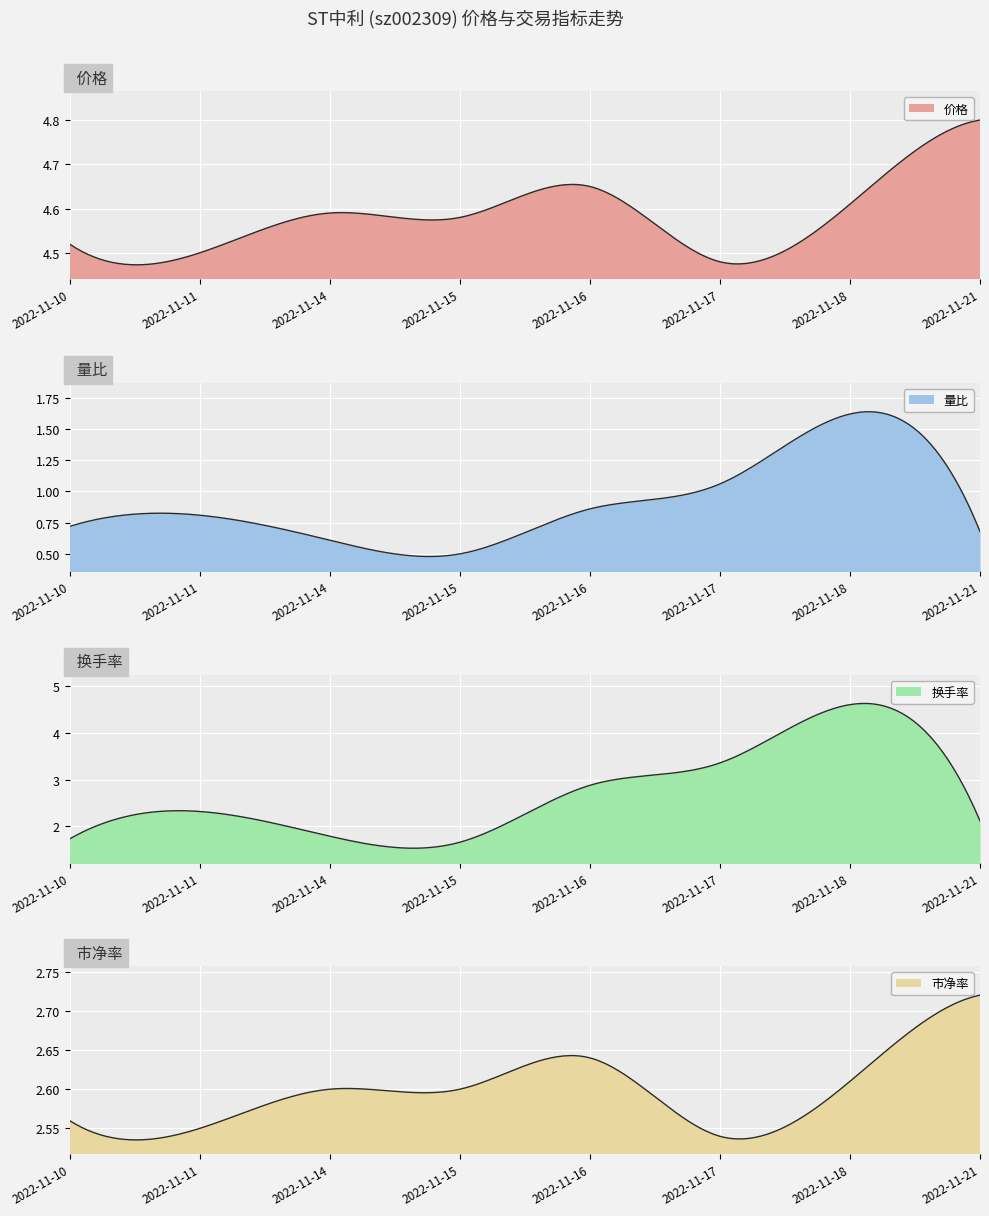

Does the chart display data point markers on the line(s)?

No